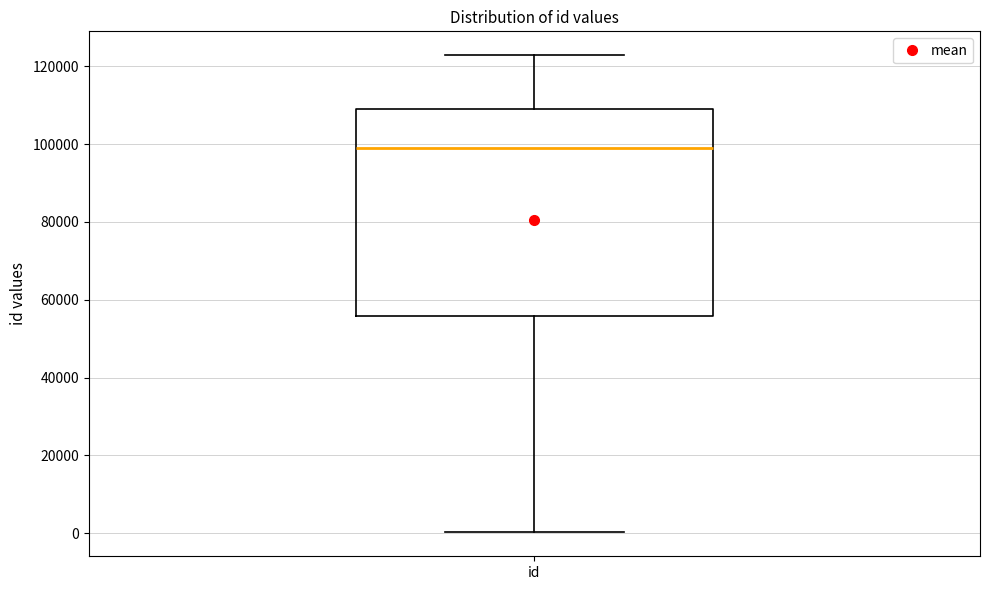

Where is the upper edge of the box for id on the y-axis? The values are not printed on the chart, so give them approximately, as read against the axis.

110000